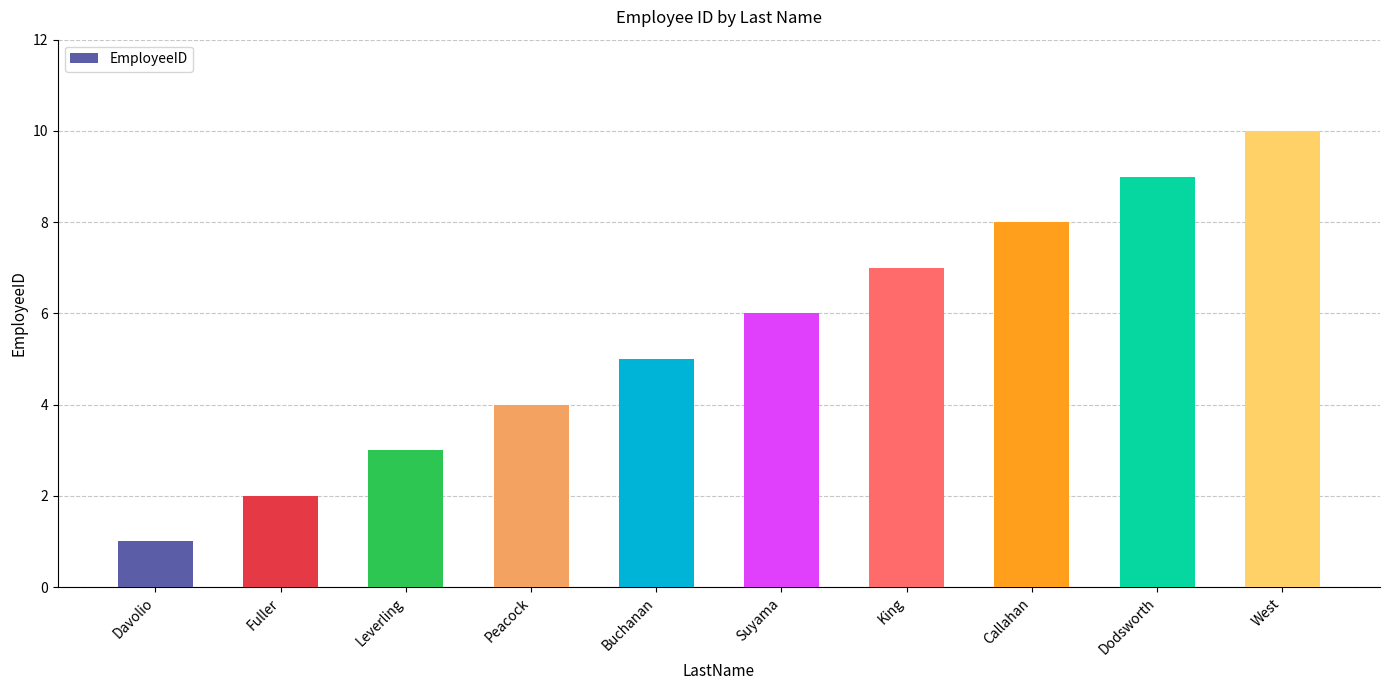

What position from the left is Dodsworth?

9